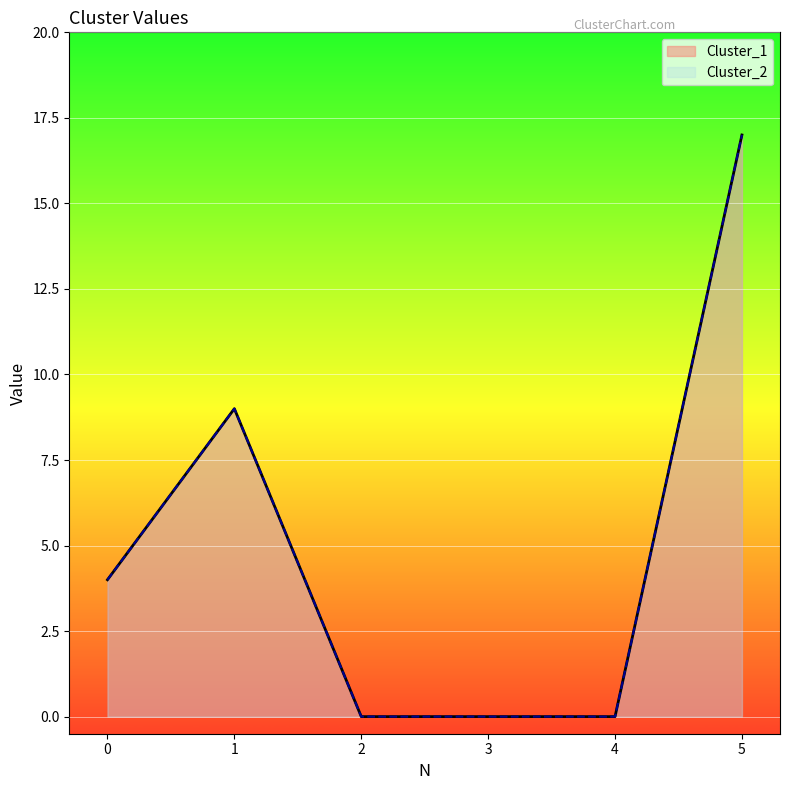

What is the difference between the maximum and minimum values in the Cluster_2 series?

17